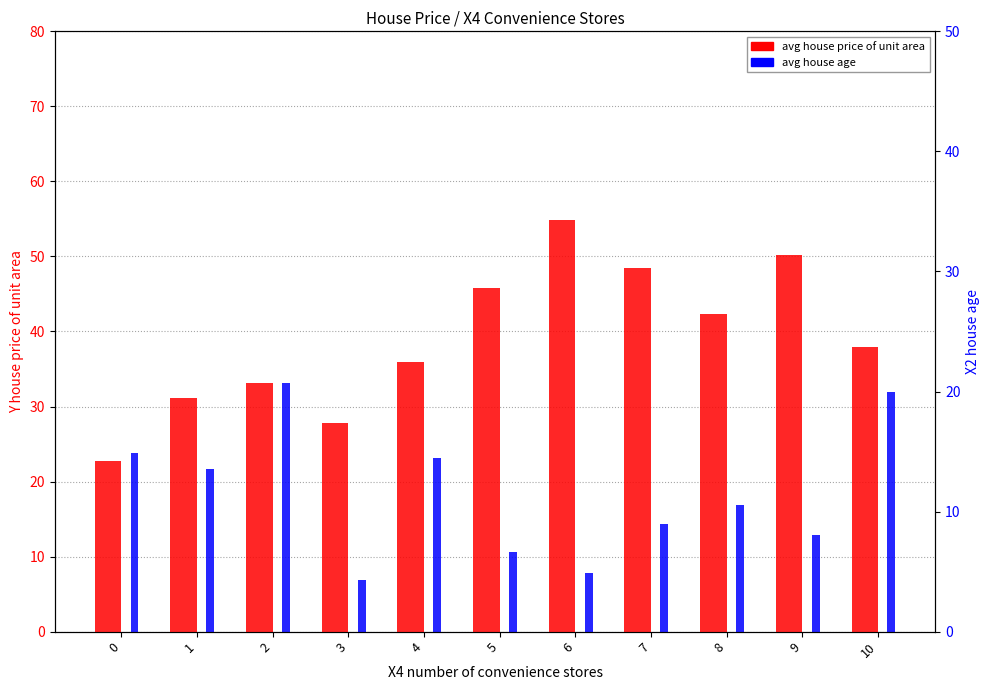

Reading left to right, list all the values displayed in this chart.

avg house price of unit area: 0=22.7	1=31.1	2=33.2	3=27.8	4=36.0	5=45.8	6=54.8	7=48.5	8=42.3	9=50.2	10=37.9
avg house age: 0=23.8	1=21.7	2=33.2	3=6.9	4=23.1	5=10.6	6=7.8	7=14.4	8=16.9	9=12.9	10=32.0